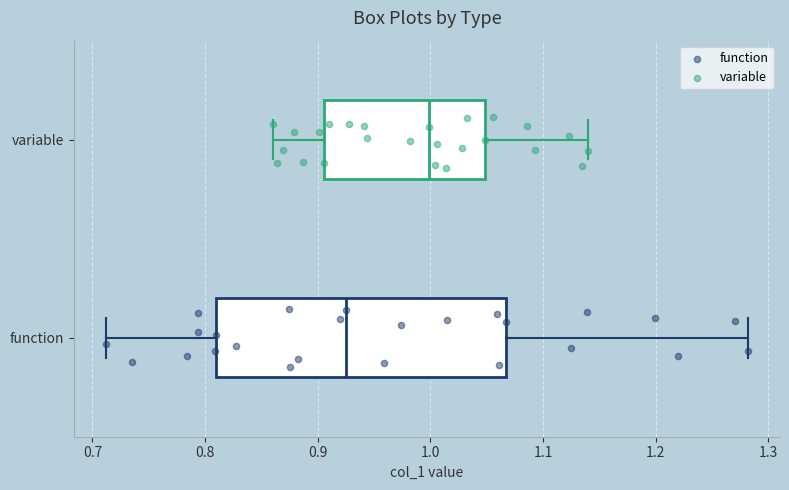

Comparing the boxes themselves (not the whiskers), which one is the widest?

function